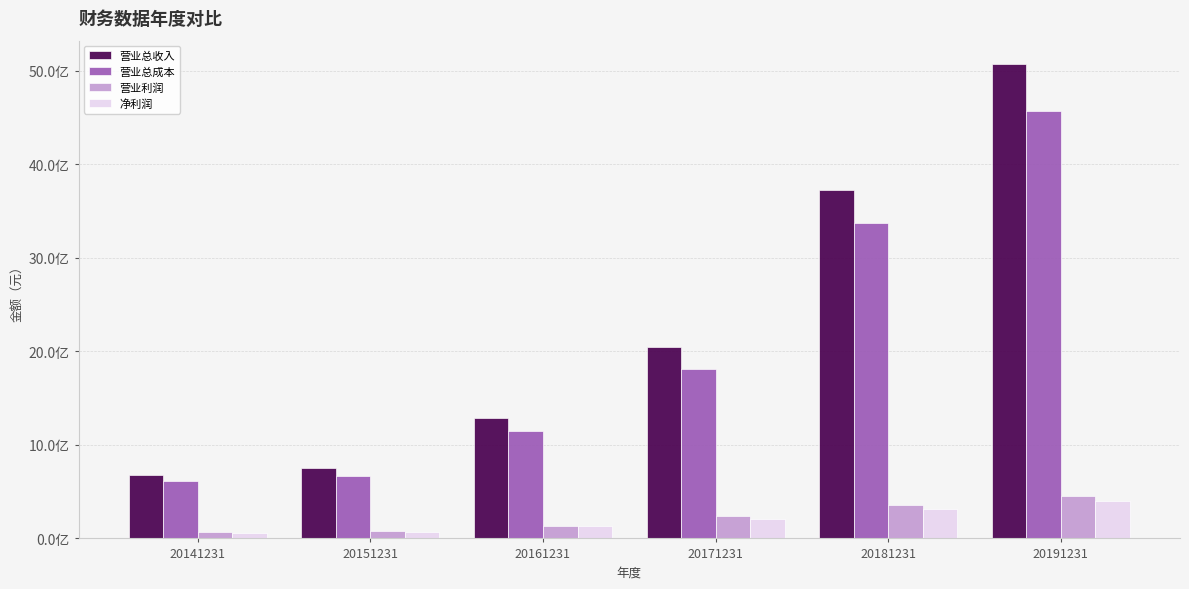

Are the bars horizontal?

No